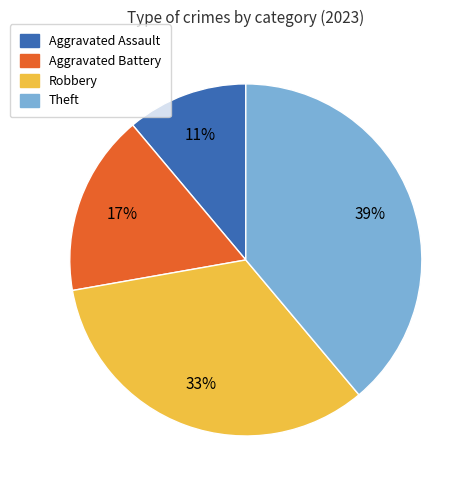

Between Aggravated Assault and Aggravated Battery, which is larger?

Aggravated Battery